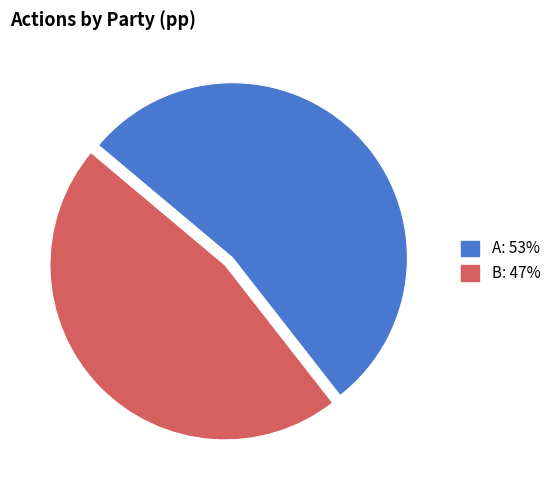

The B slice represents 39% of the pie. True or false?

False